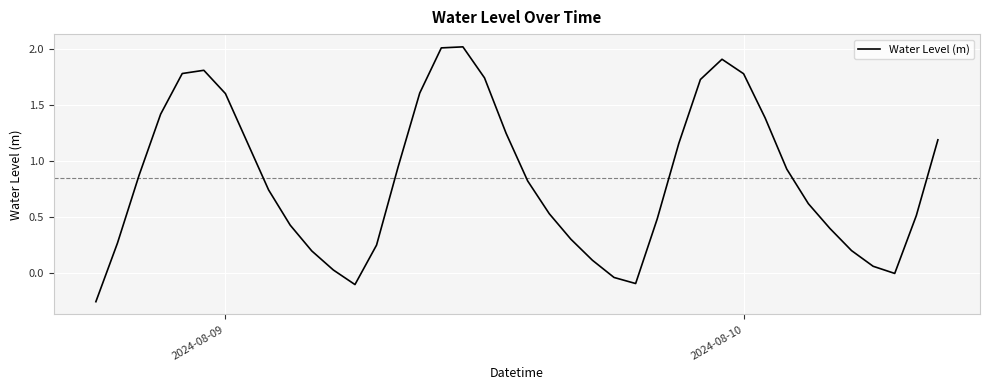

What is the difference between the second highest and second lowest values?

2.1